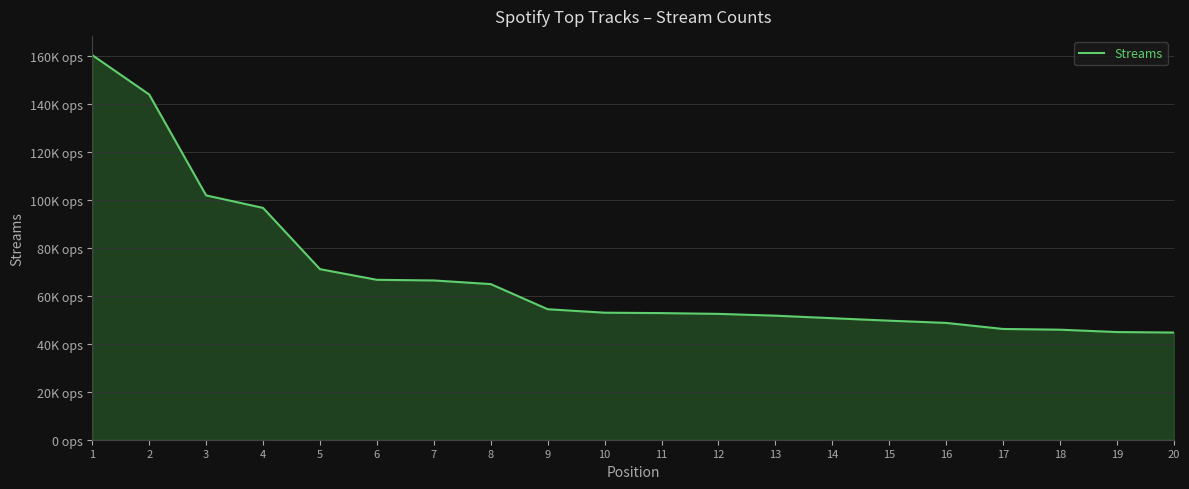

What is the value of the 3rd point from the left?

101949